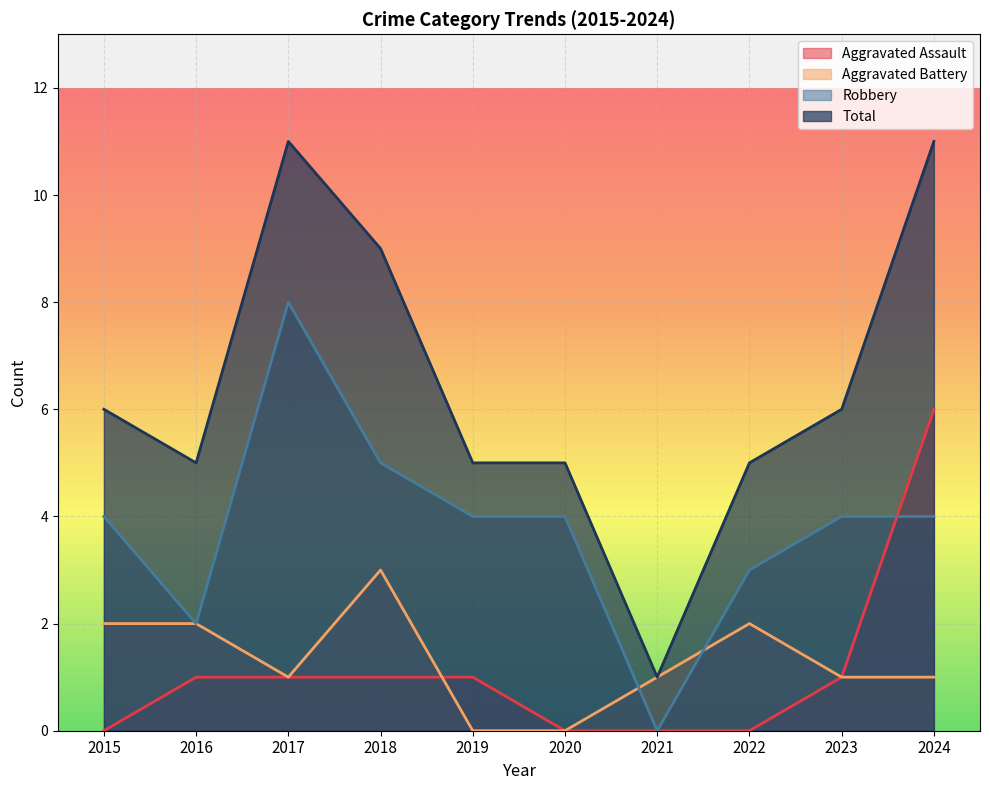

Which has a higher value, 2024 or 2021?

2024